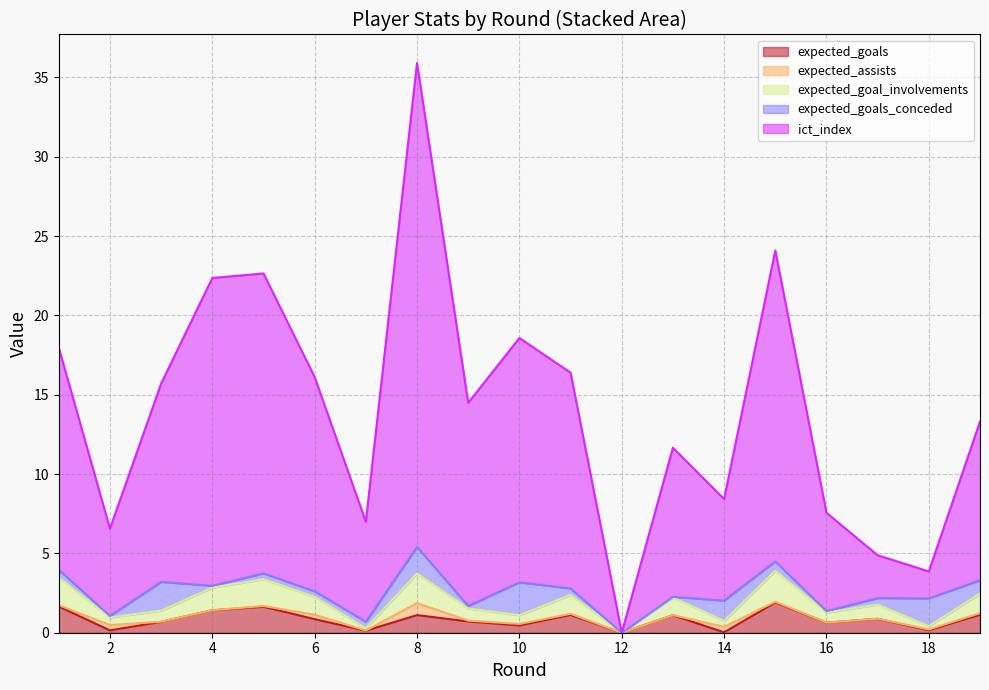

What is the difference between the expected_goal_involvements values at 14 and 5?

1.3